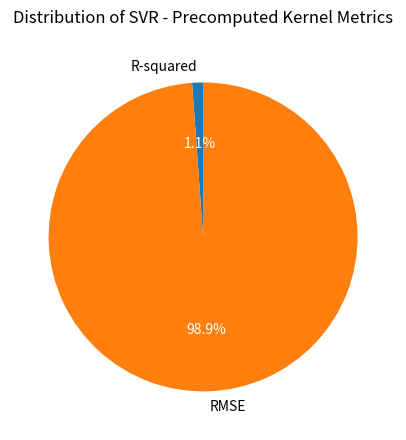

What is the largest slice in the pie chart?

RMSE